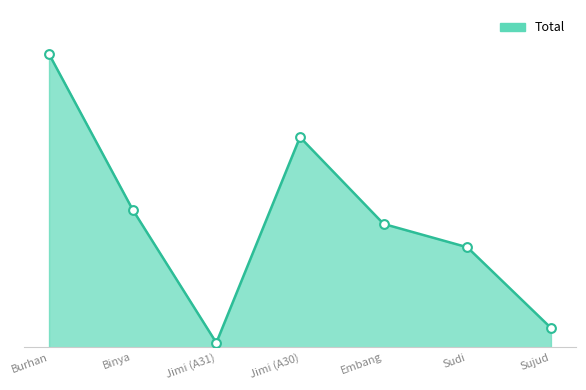

What is the change in value from Burhan to Binya?

-7245000